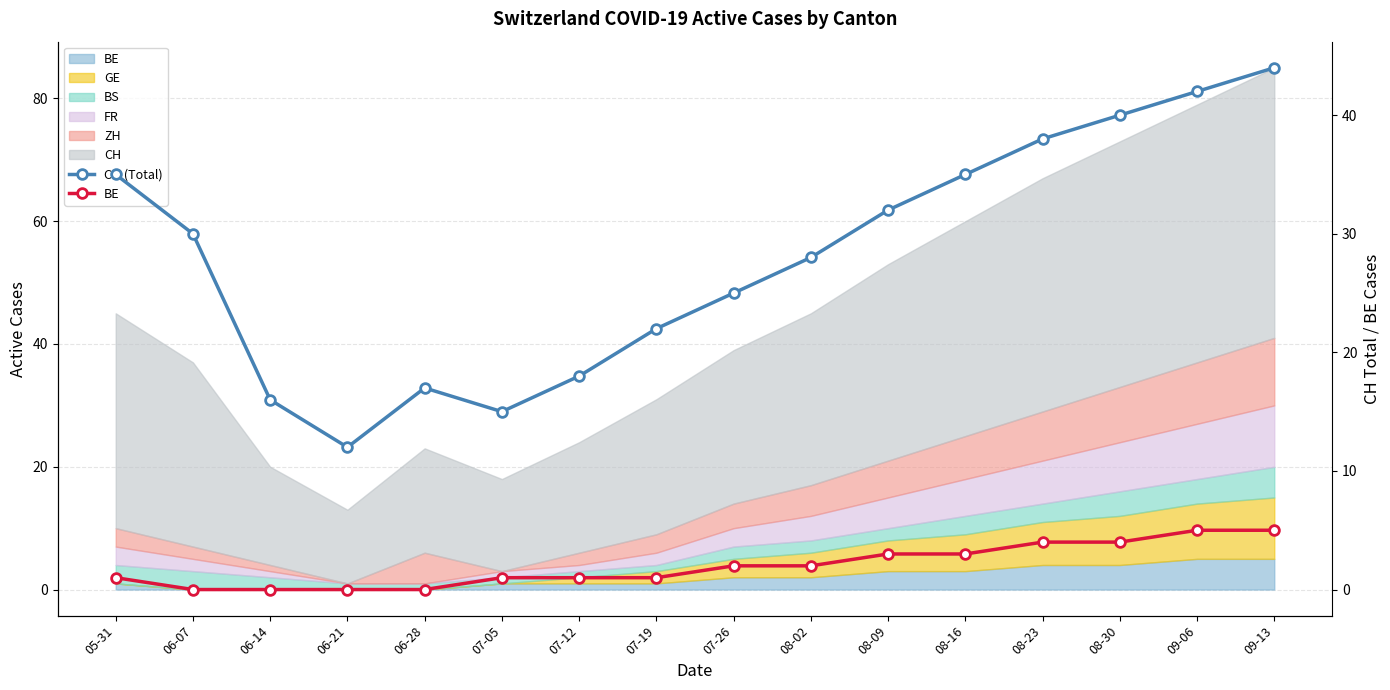

Reading right to left, list all the values displayed in this chart.

CH (Total): 44	42	40	38	35	32	28	25	22	18	15	17	12	16	30	35
BE: 5	5	4	4	3	3	2	2	1	1	1	0	0	0	0	1